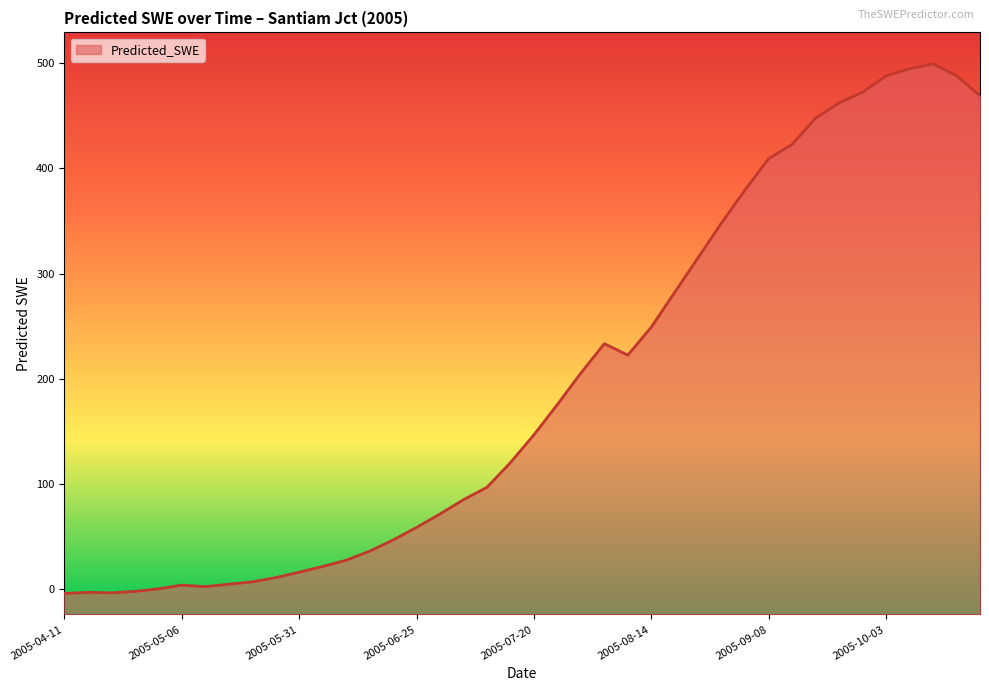

Reading left to right, transcribe all the data shown in this chart.

-3.9	-2.8	-3.3	-1.9	0.5	4.0	2.6	4.9	7.1	11.1	16.3	21.7	27.6	36.3	46.9	58.8	71.6	85.2	97.0	120.4	146.8	175.6	205.5	233.4	222.5	249.2	282.3	315.3	348.4	379.6	409.2	422.7	447.7	462.1	472.4	487.8	494.5	499.1	488.1	468.9